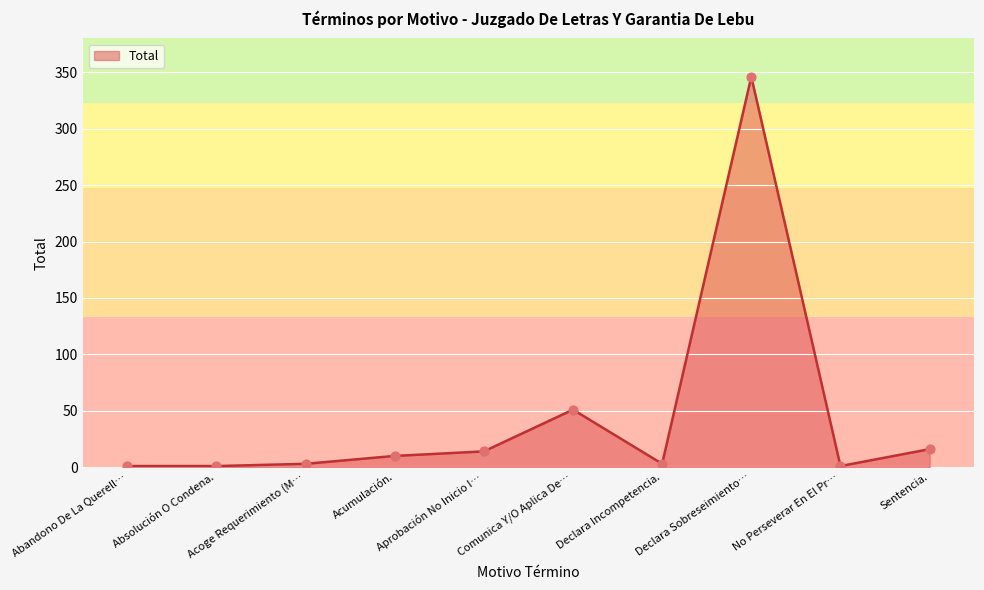

Which has a higher value, Comunica Y/O Aplica De… or Sentencia.?

Comunica Y/O Aplica De…